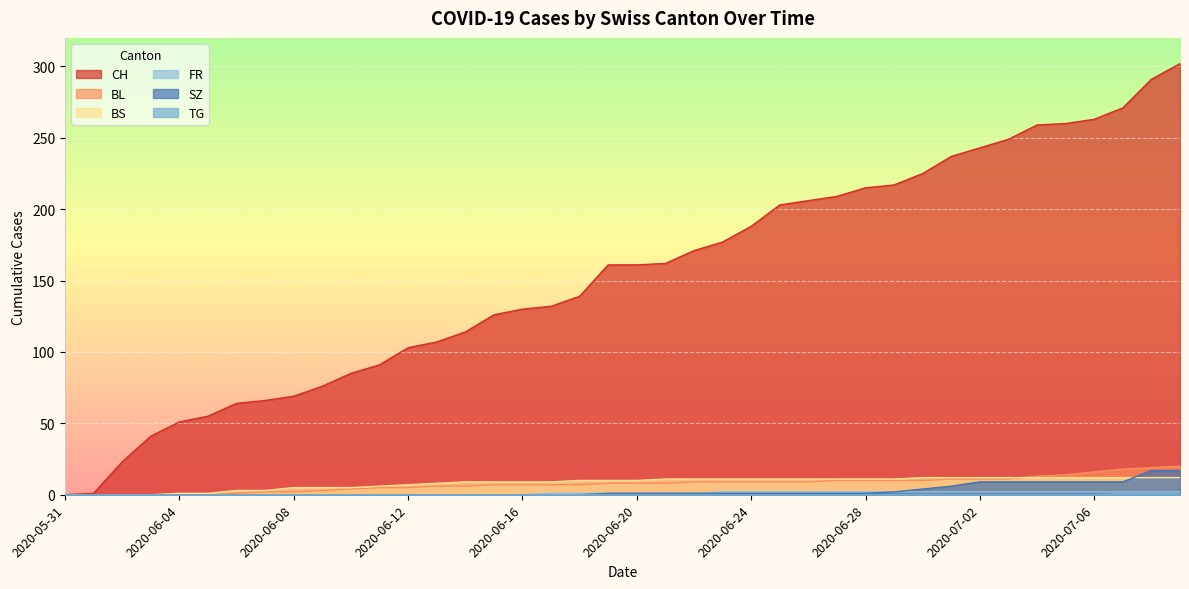

At how many categories does at least one series exceed 223?

10